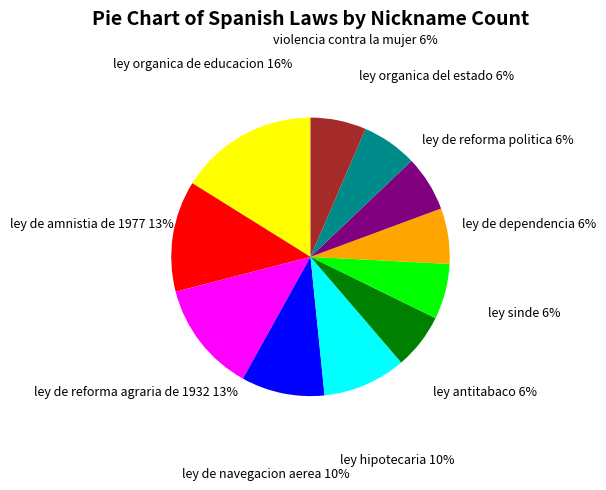

Is there a majority slice in this chart?

No